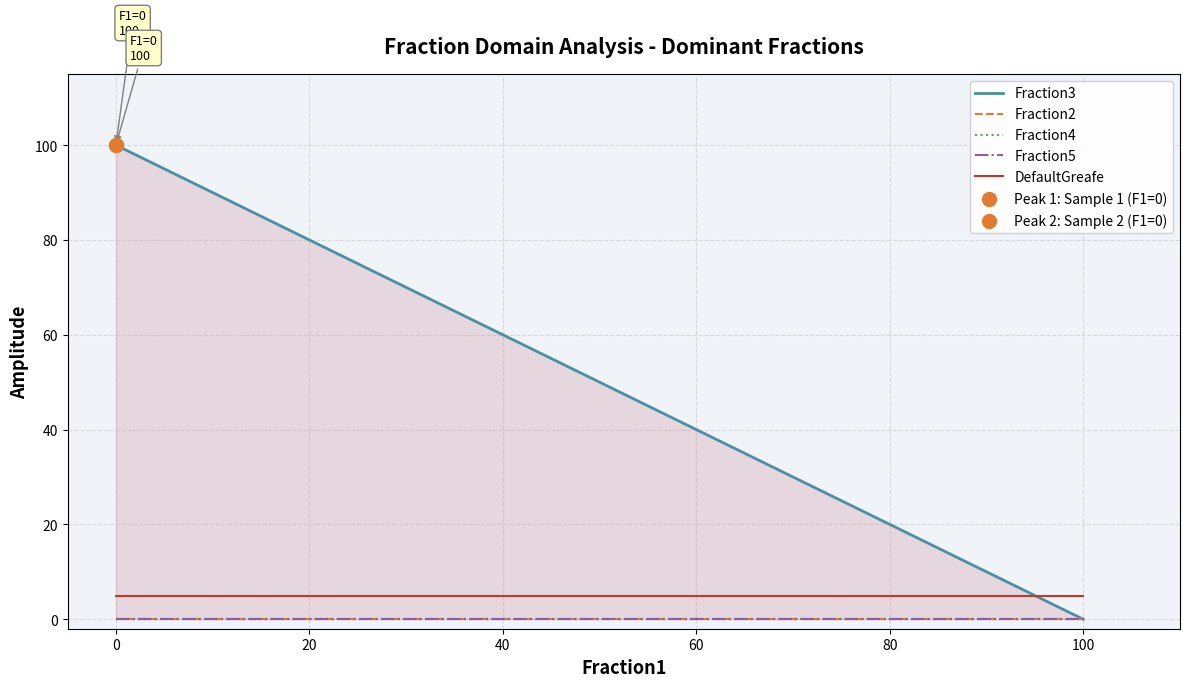

Is the value of Fraction2 at 0 greater than the value of Fraction3 at 100?

No